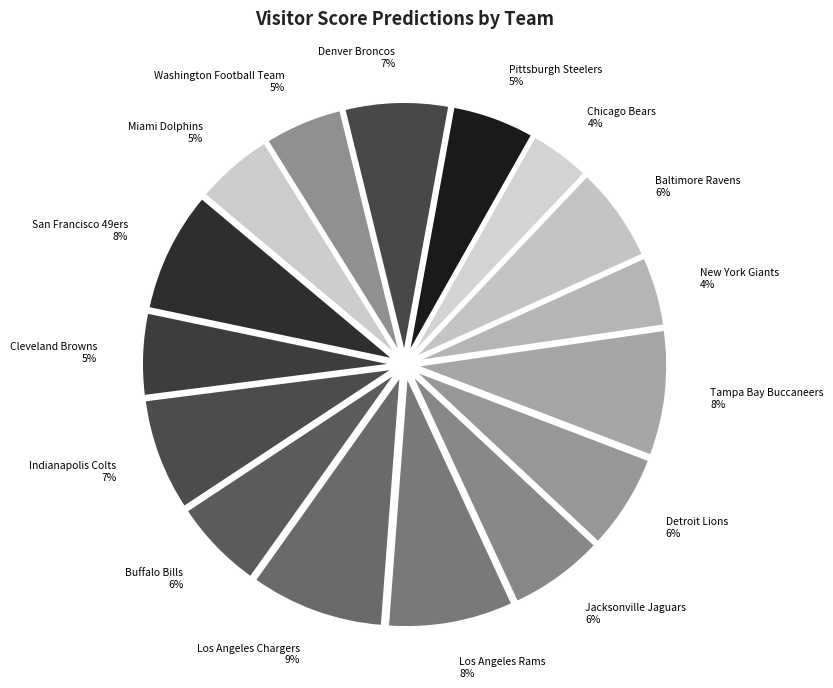

Is there a majority slice in this chart?

No